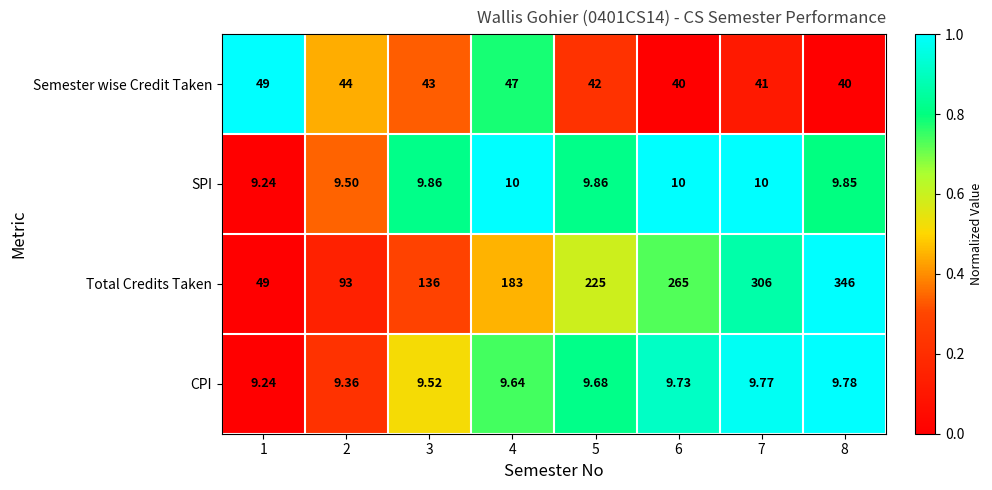

Which series has the largest total across all categories?

Total Credits Taken